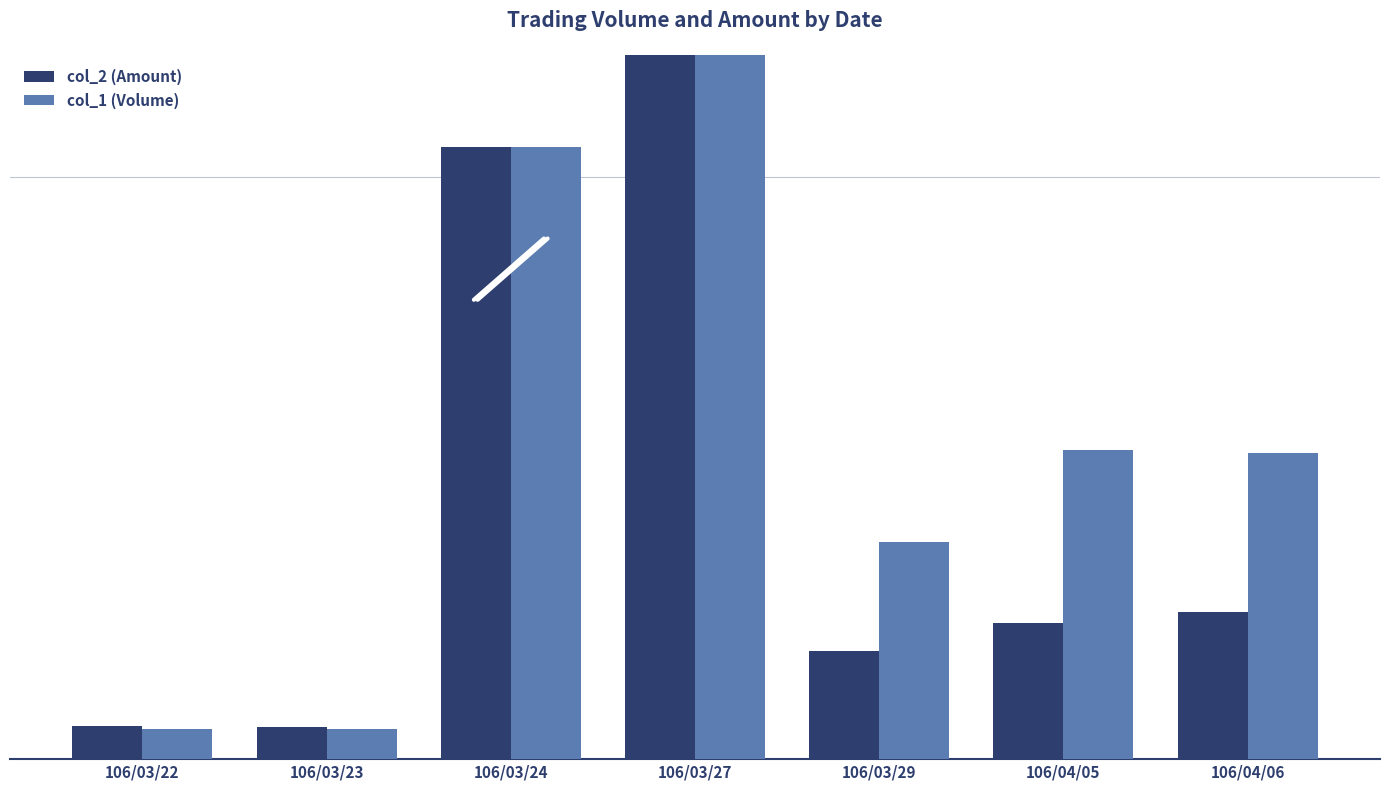

At which category does the chart reach its peak across all series?

106/03/27